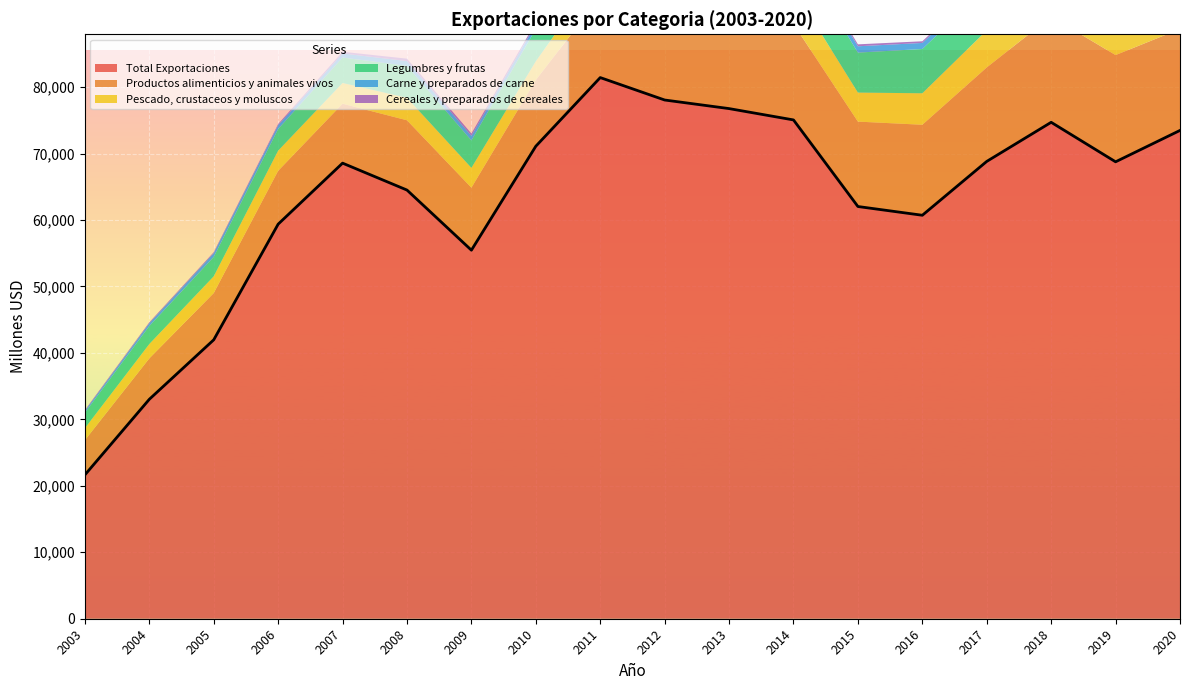

True or false: Productos alimenticios y animales vivos and Pescado, crustaceos y moluscos intersect in this chart.

False